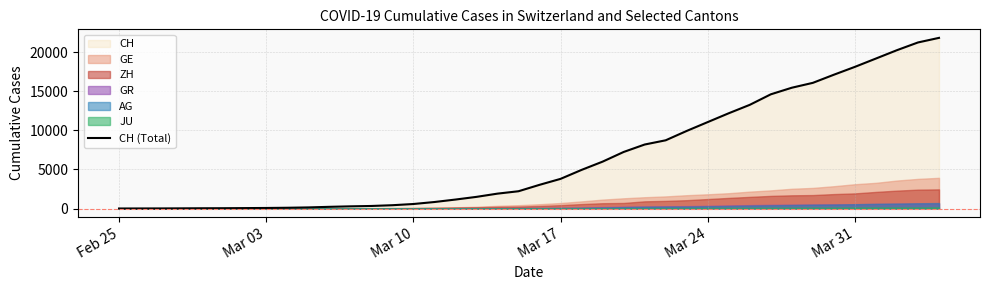

What is the highest value of the CH (Total) series?

21855